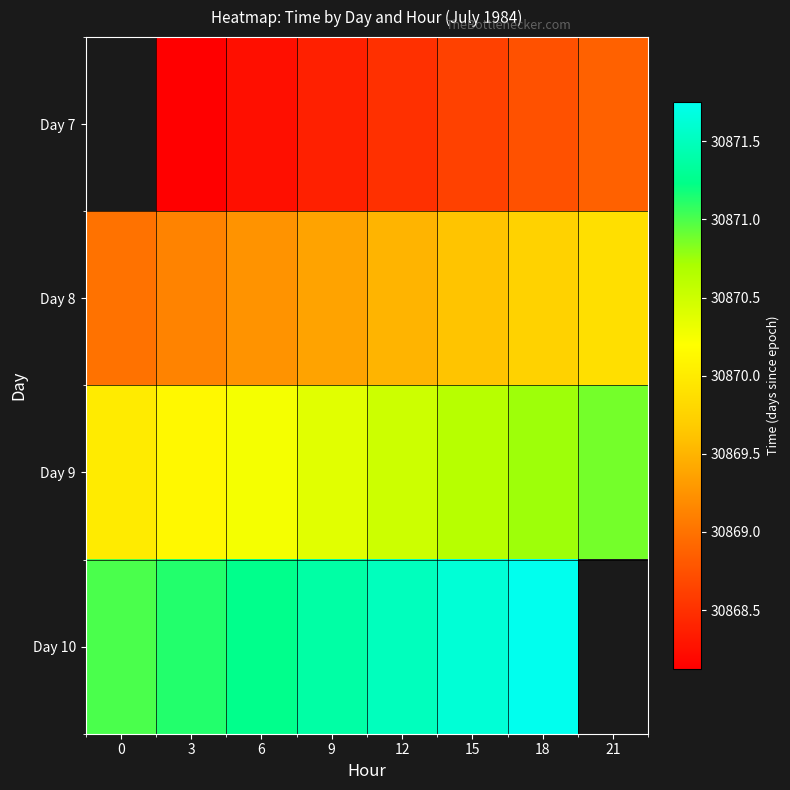

Is it true that Day 8 equals 41270.4 at 18?

False